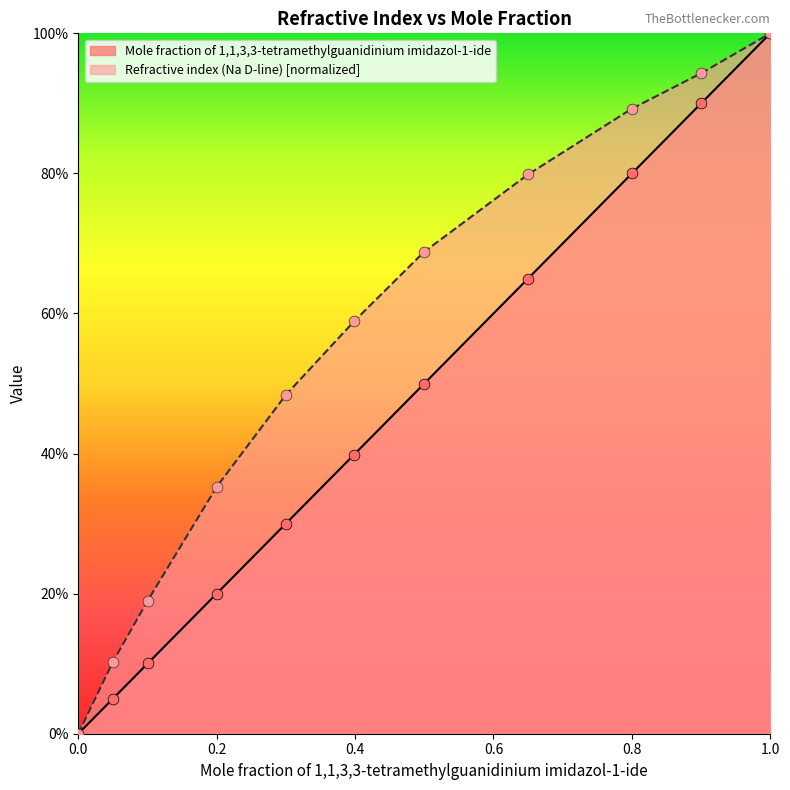

Which series reaches the minimum Y coordinate?

Mole fraction of 1,1,3,3-tetramethylguanidinium imidazol-1-ide